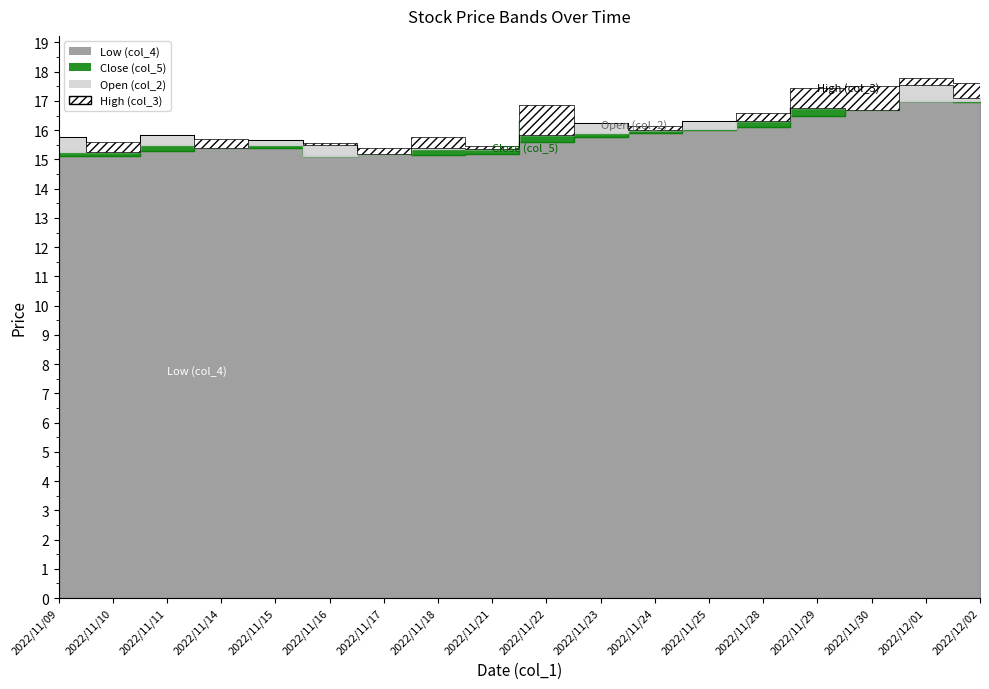

Where is the first local maximum for High (col_3)?

2022/11/11